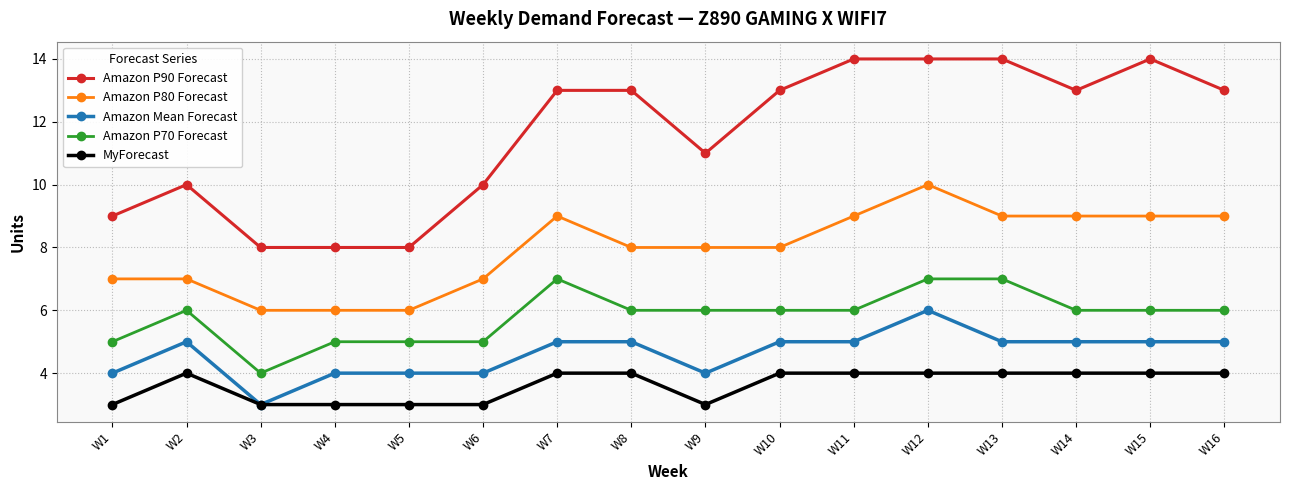

Which category has the lowest value in the Amazon Mean Forecast series?

W3